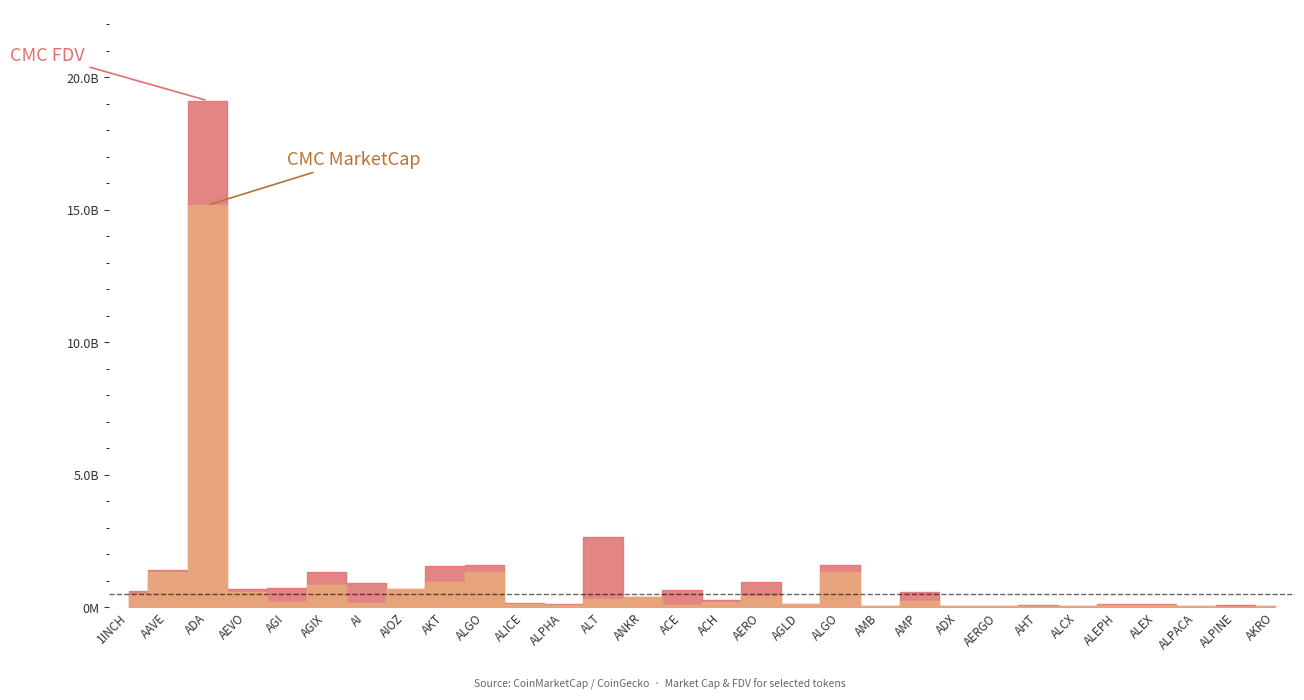

What is the difference between the maximum and minimum values in the CMC_MarketCap series?

15155199540.0